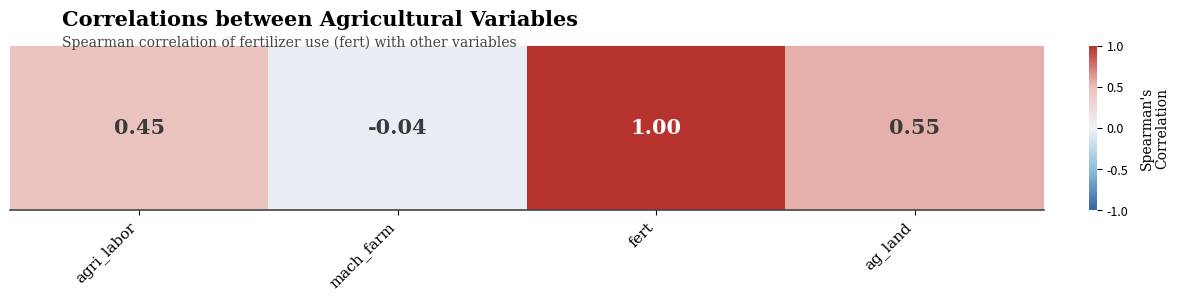

Rank the categories by value from highest to lowest.

fert, ag_land, agri_labor, mach_farm